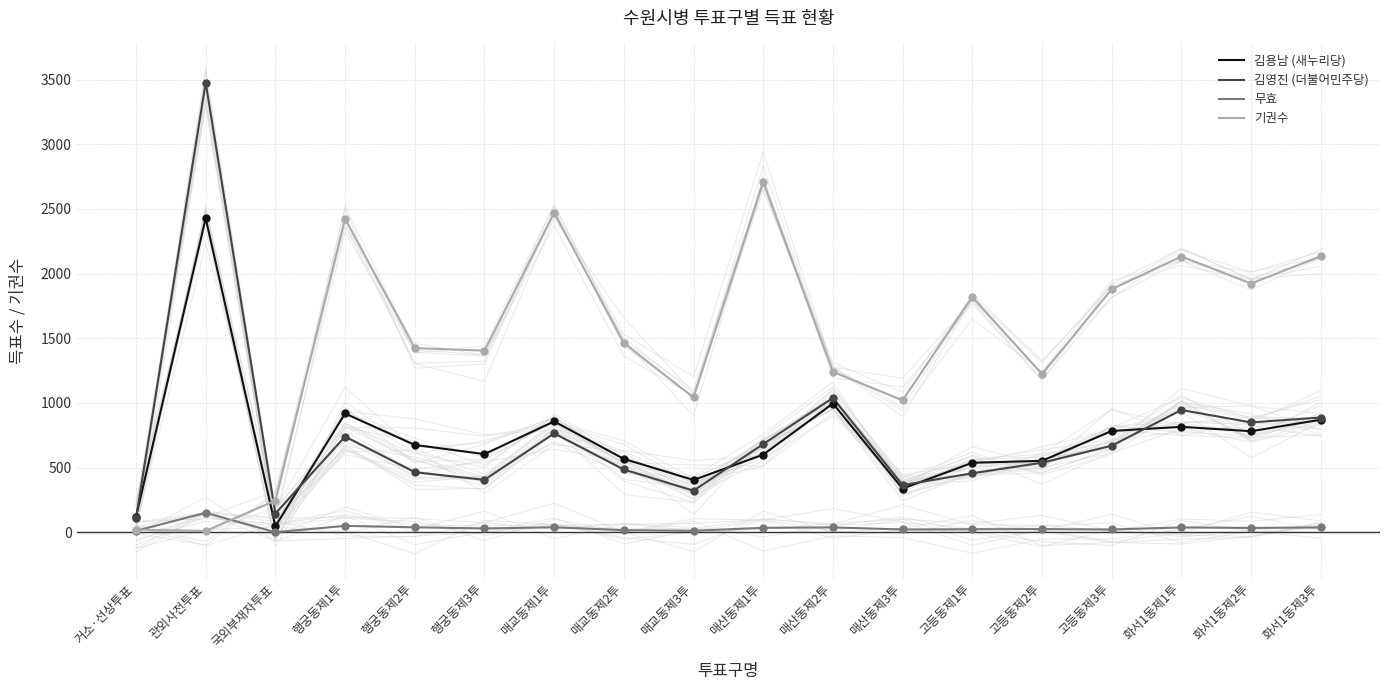

Rank the categories by 김영진 (더불어민주당) value from highest to lowest.

관외사전투표, 매산동제2투, 화서1동제1투, 화서1동제3투, 화서1동제2투, 매교동제1투, 행궁동제1투, 매산동제1투, 고등동제3투, 고등동제2투, 매교동제2투, 행궁동제2투, 고등동제1투, 행궁동제3투, 매산동제3투, 매교동제3투, 국외부재자투표, 거소·선상투표